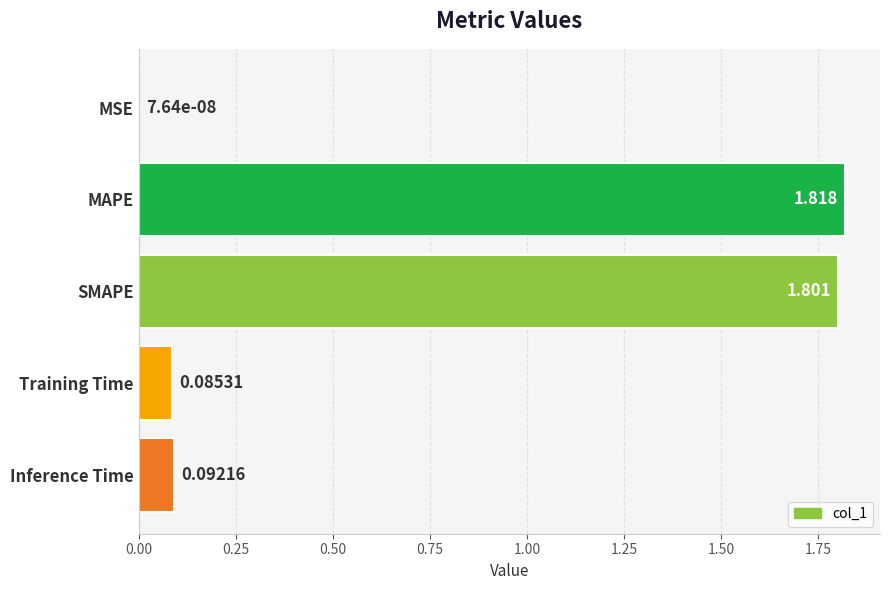

At which label is the value closest to 0?

MSE